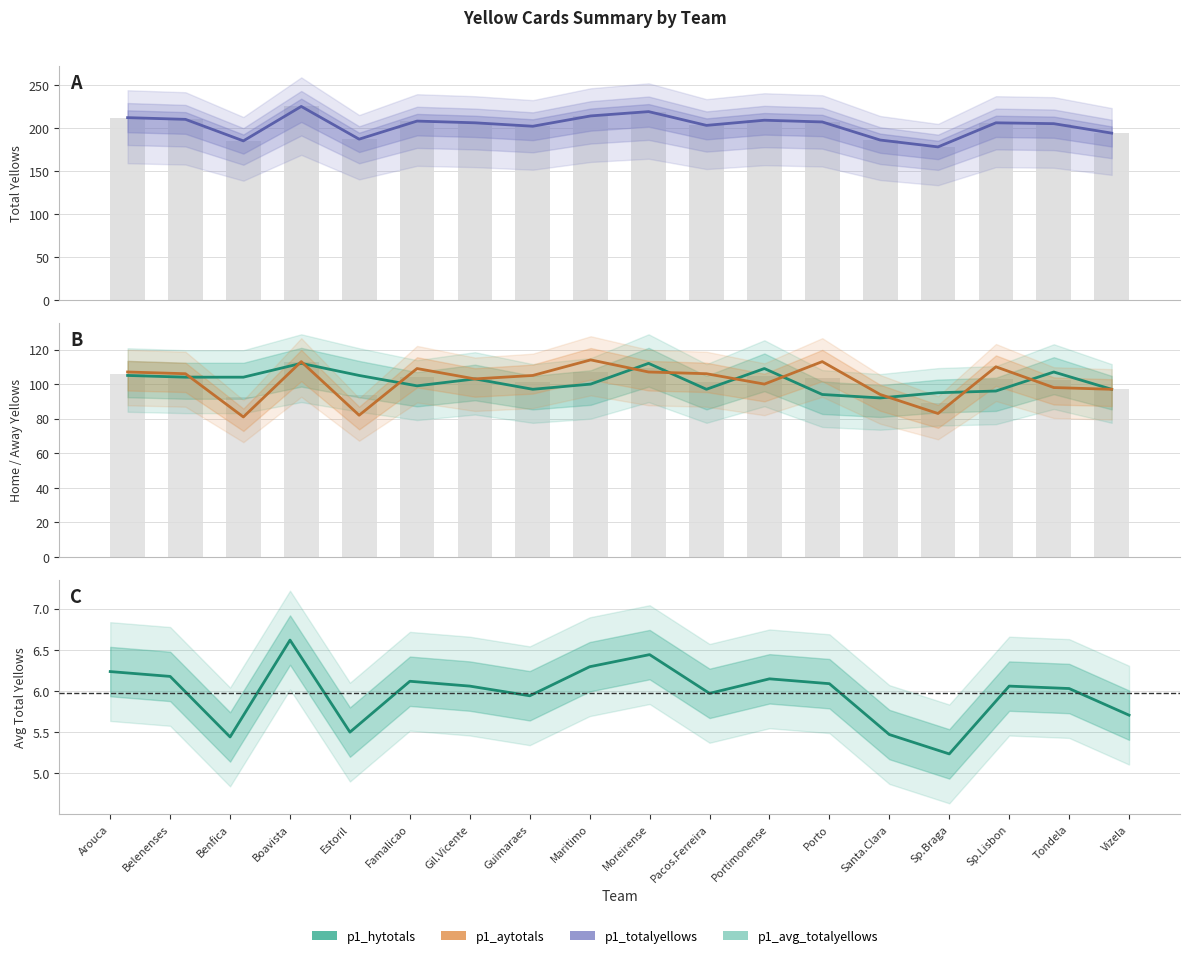

What is the difference between the maximum and second lowest values in the p1_totalyellows series?

40.0